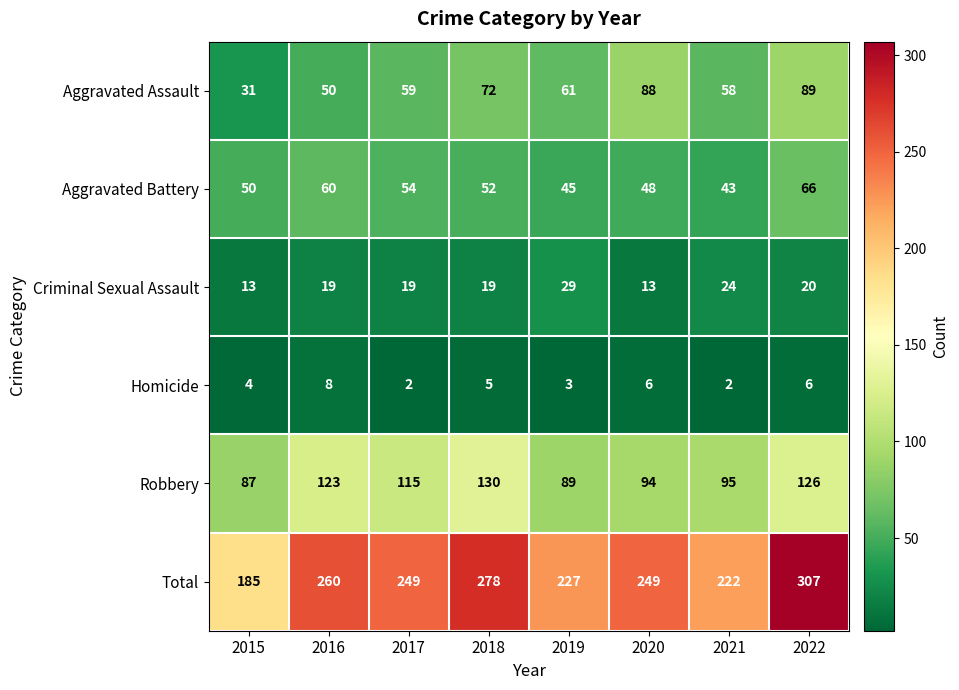

Is the value of Homicide at 2021 greater than the value of Aggravated Assault at 2019?

No